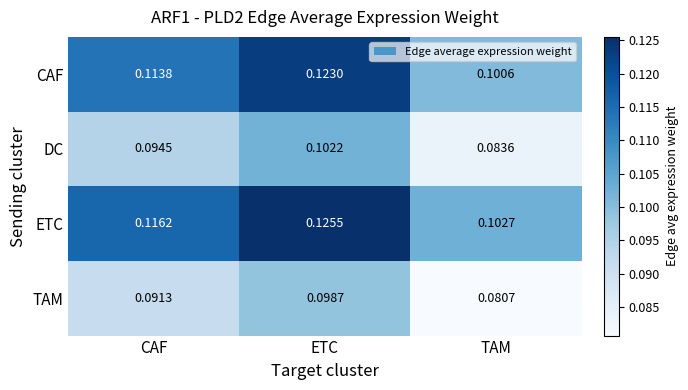

Which series has the largest range (max minus min)?

ETC